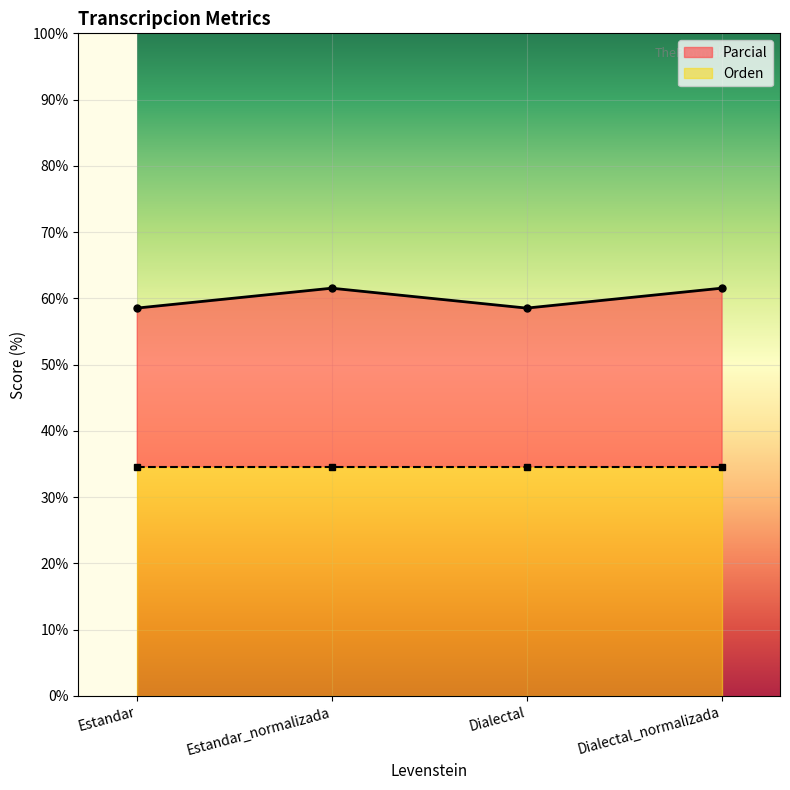

Where does the data first go above 61?

Estandar_normalizada